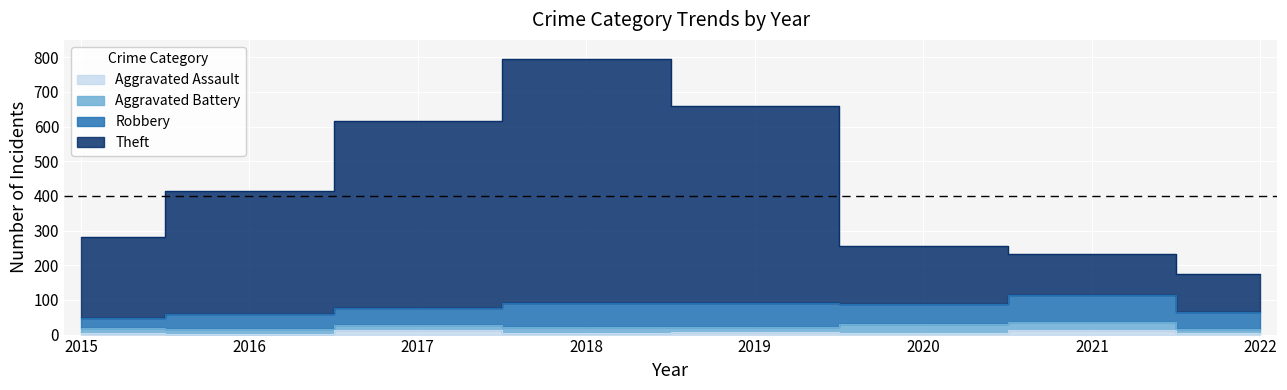

True or false: Aggravated Assault and Theft intersect in this chart.

False